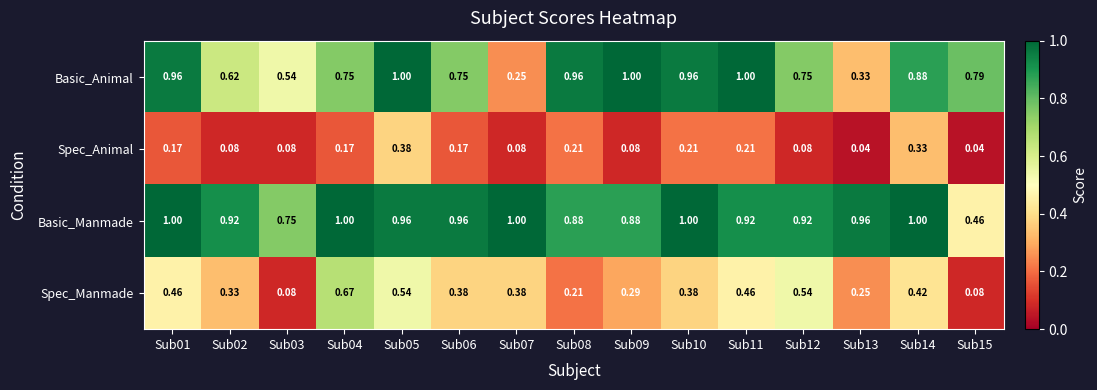

Which series has the widest spread of values?

Basic_Animal